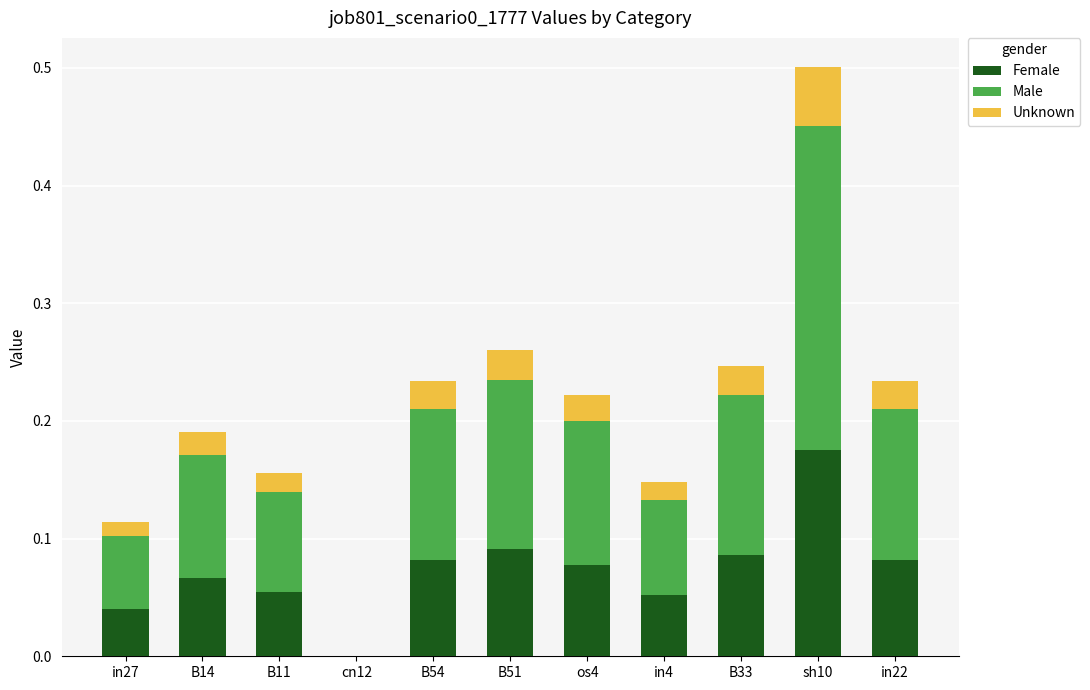

How many distinct data groups are displayed?

3